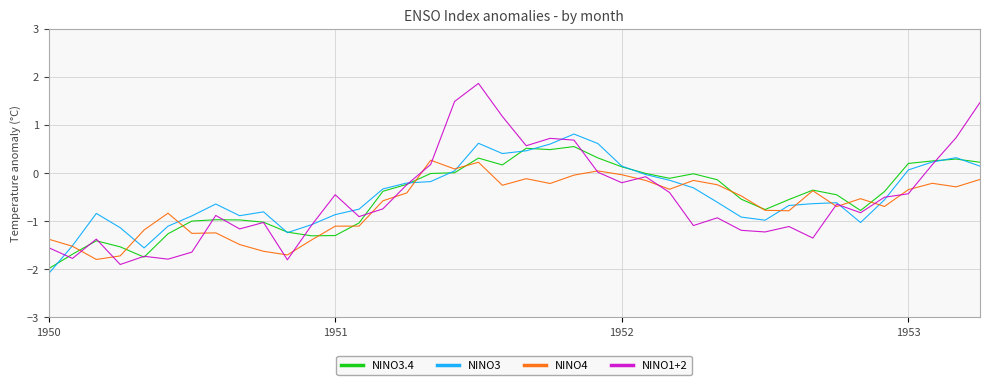

What is the greatest value displayed?

1.9